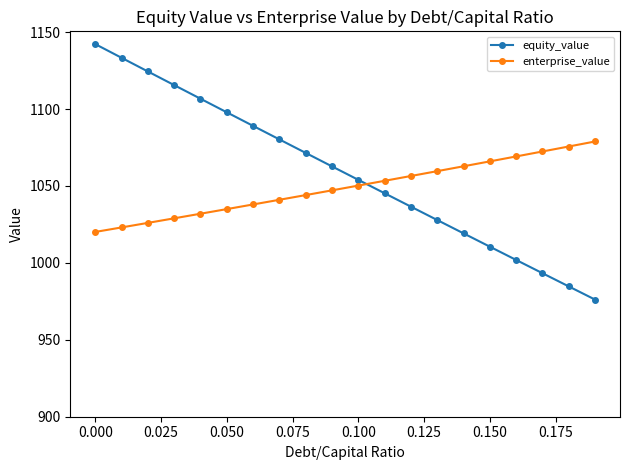

Which series ends up on top after the final intersection of equity_value and enterprise_value?

enterprise_value